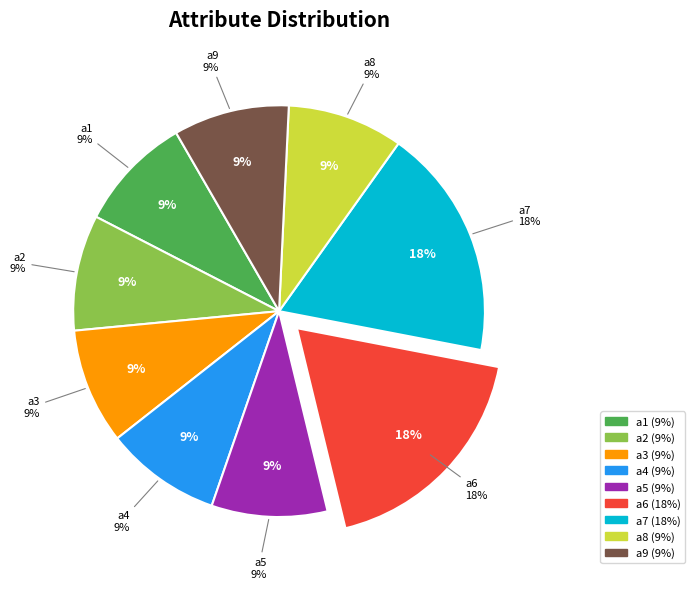

To the nearest percent, what is the average slice percentage?

11%